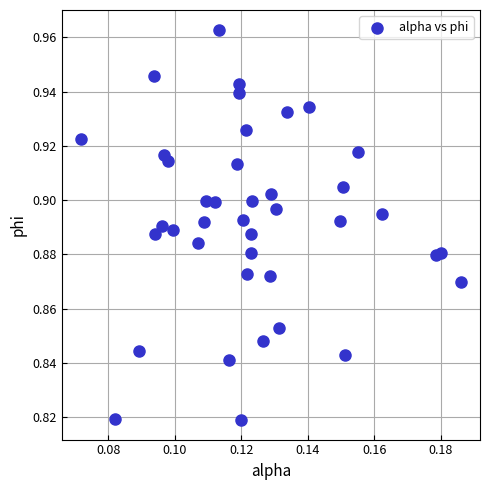

How many points are shown in the scatter plot?

40